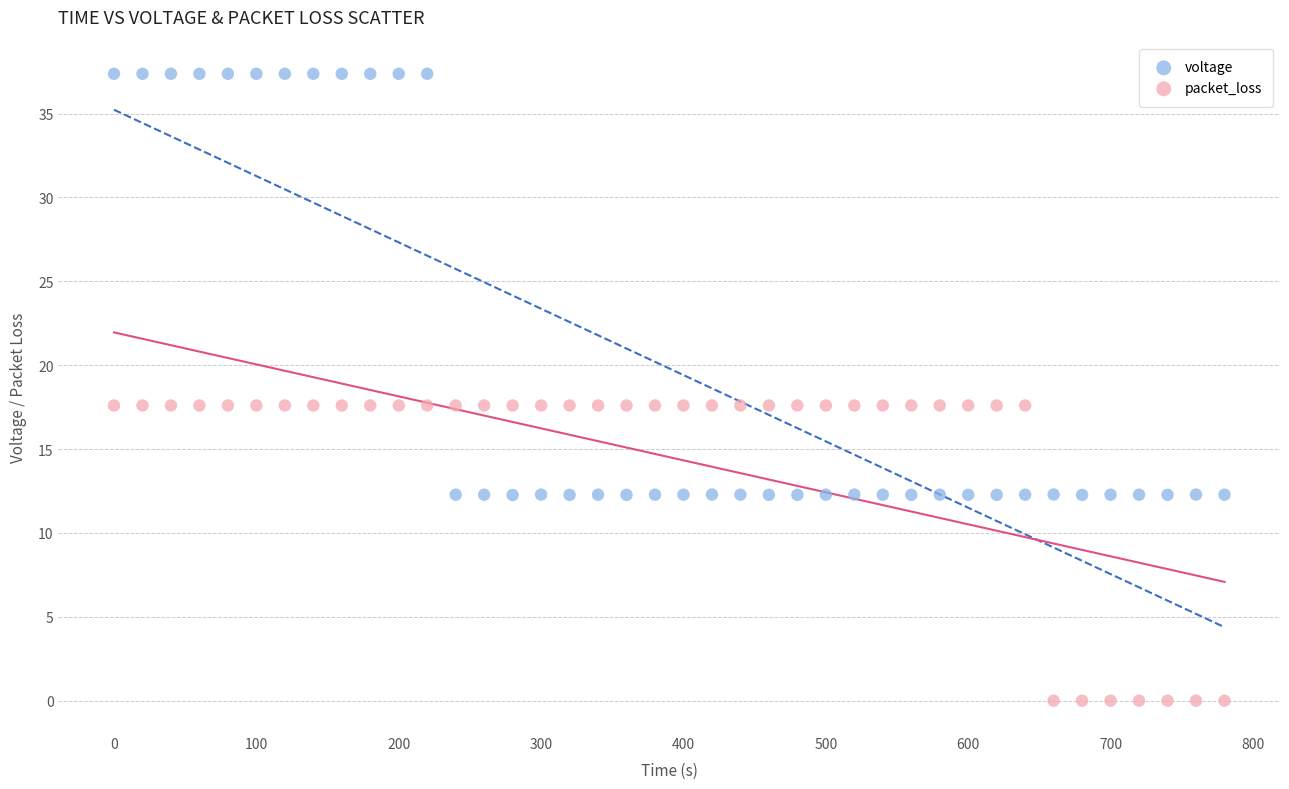

Which series reaches the minimum Y coordinate?

packet_loss